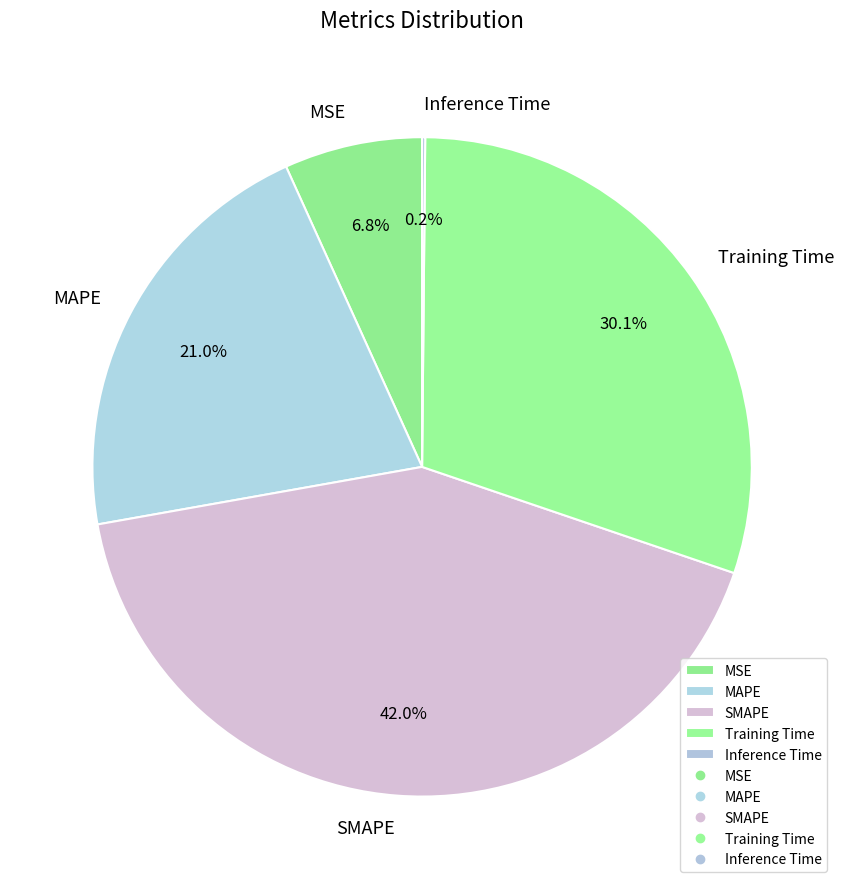

Is there a majority slice in this chart?

No